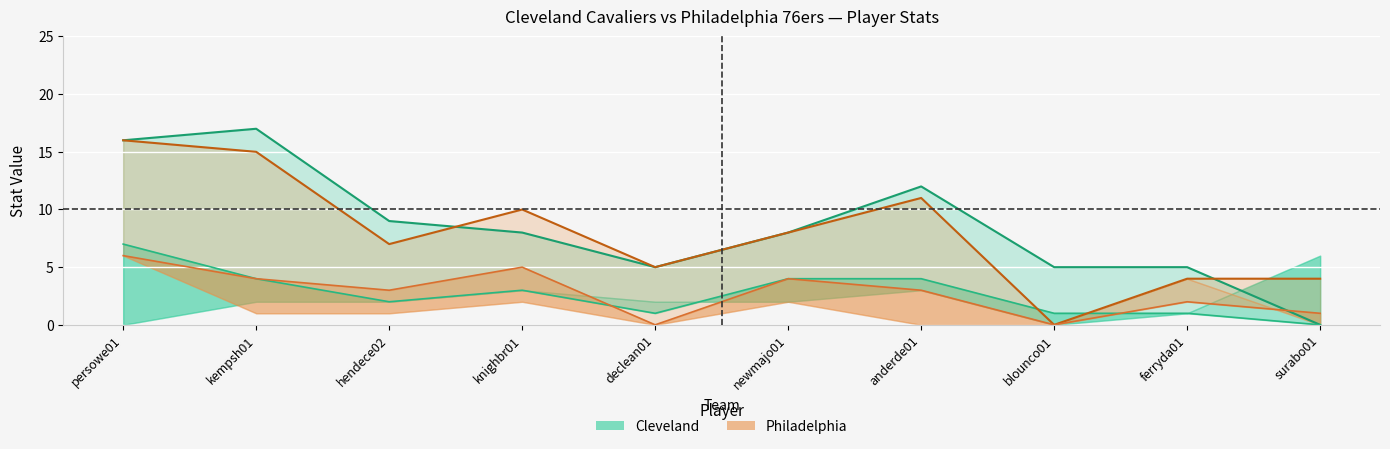

Reading left to right, extract all data points from this chart.

Cleveland PTS: persowe01=16	kempsh01=17	hendece02=9	knighbr01=8	declean01=5	newmajo01=8	anderde01=12	blounco01=5	ferryda01=5	surabo01=0
Cleveland FG: persowe01=7	kempsh01=4	hendece02=2	knighbr01=3	declean01=1	newmajo01=4	anderde01=4	blounco01=1	ferryda01=1	surabo01=0
Philadelphia PTS: persowe01=16	kempsh01=15	hendece02=7	knighbr01=10	declean01=5	newmajo01=8	anderde01=11	blounco01=0	ferryda01=4	surabo01=4
Philadelphia FG: persowe01=6	kempsh01=4	hendece02=3	knighbr01=5	declean01=0	newmajo01=4	anderde01=3	blounco01=0	ferryda01=2	surabo01=1